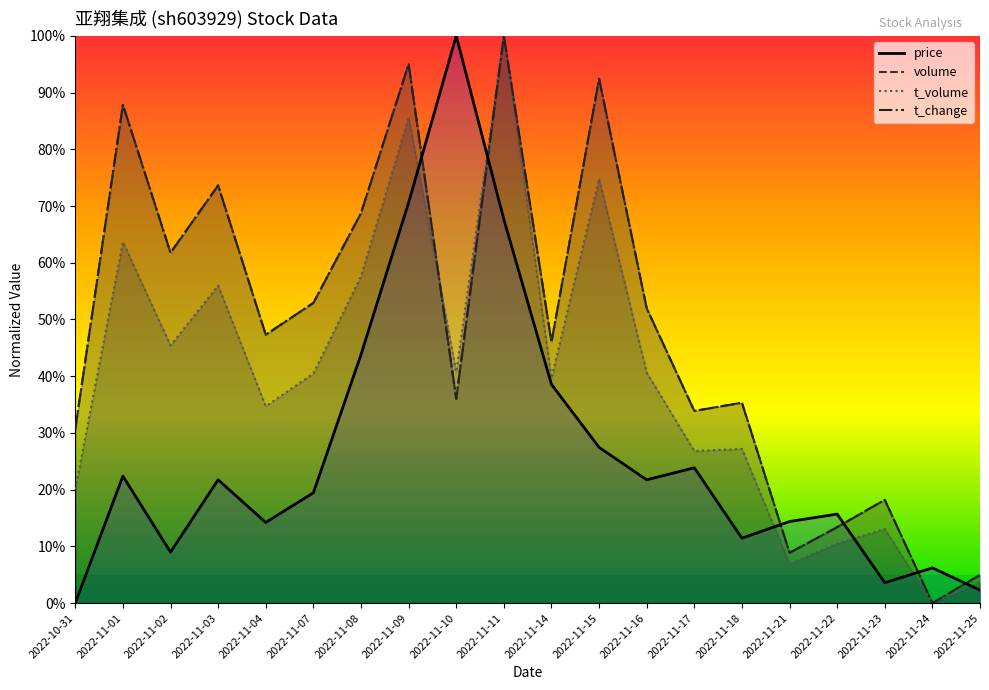

Where is the first local maximum for t_change?

2022-11-01